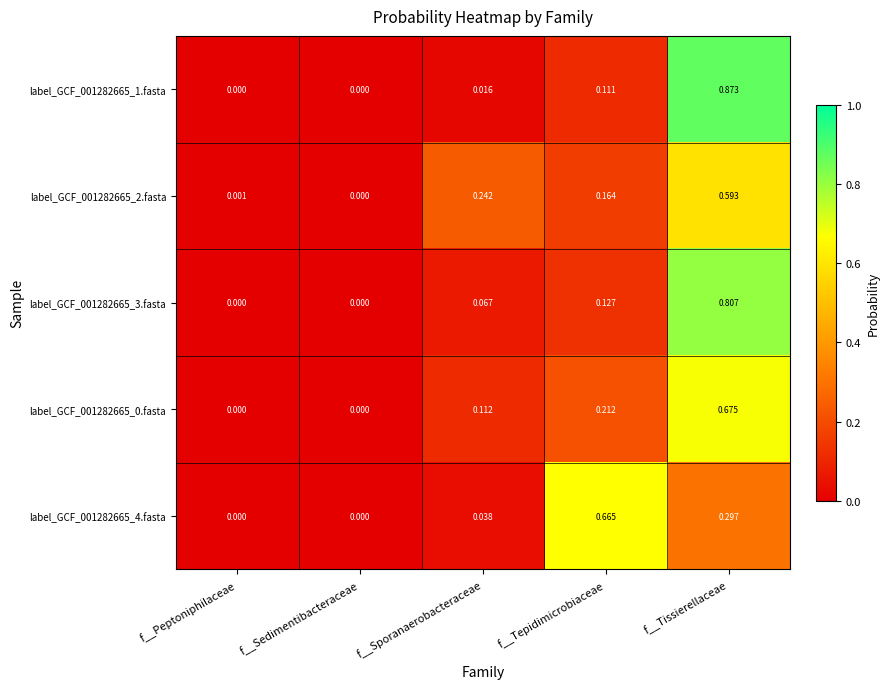

Which category has the highest value in the label_GCF_001282665_3.fasta series?

f__Tissierellaceae